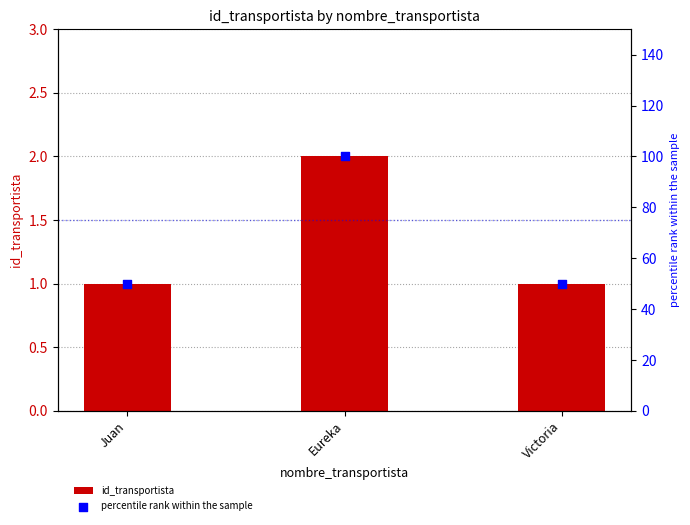

Which series contains the highest Y value?

percentile rank within the sample